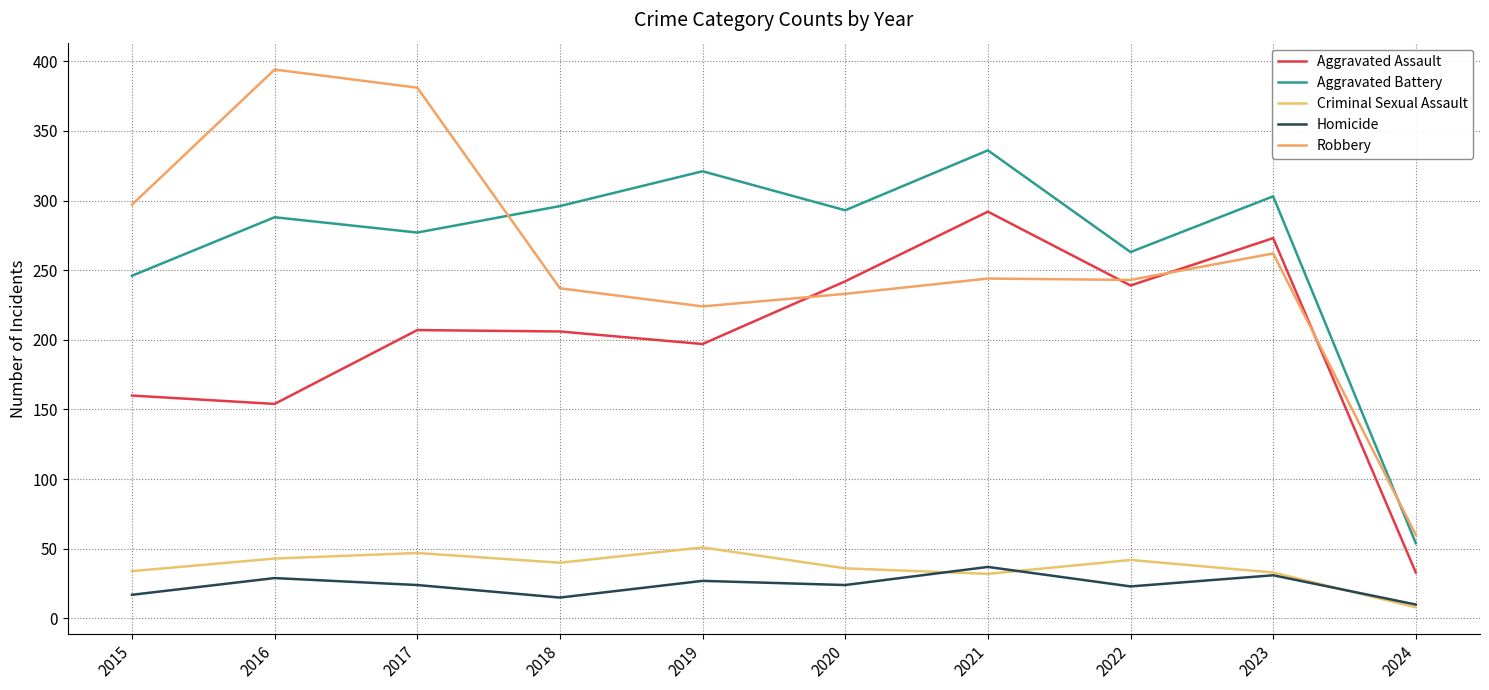

What is the highest value of the Aggravated Battery series?

336